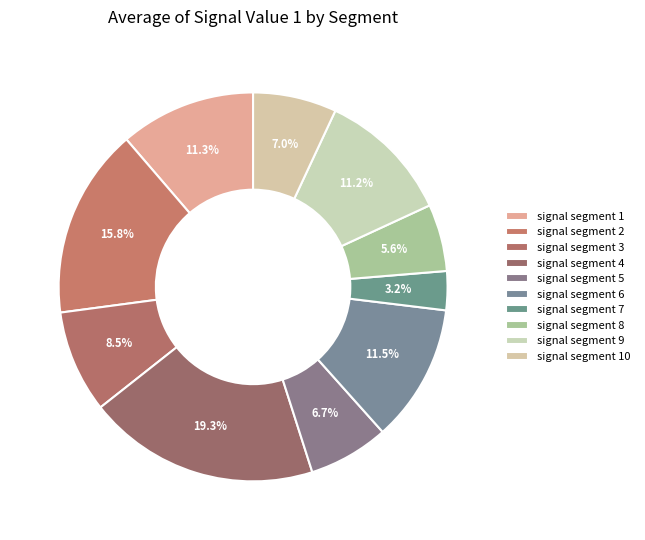

What percentage is the signal segment 10 slice, to the nearest percent?

7%